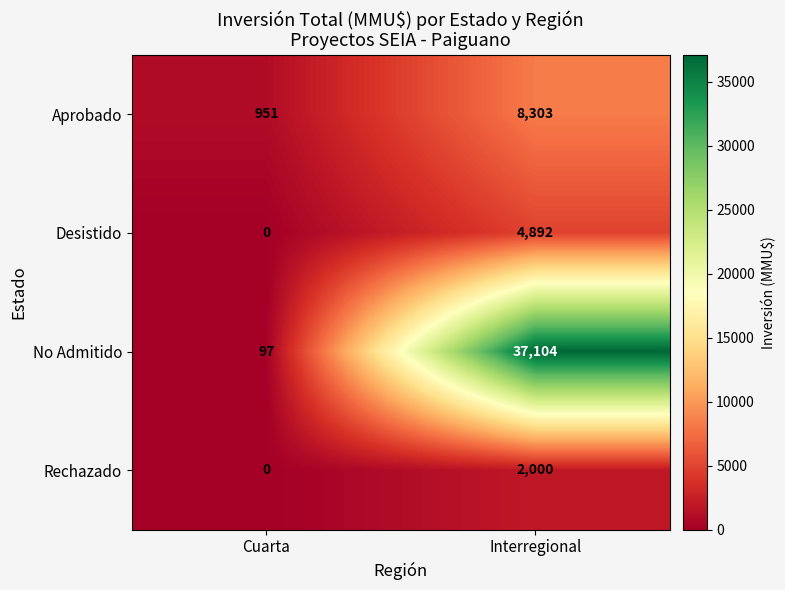

What is the sum of all Aprobado values?

9254